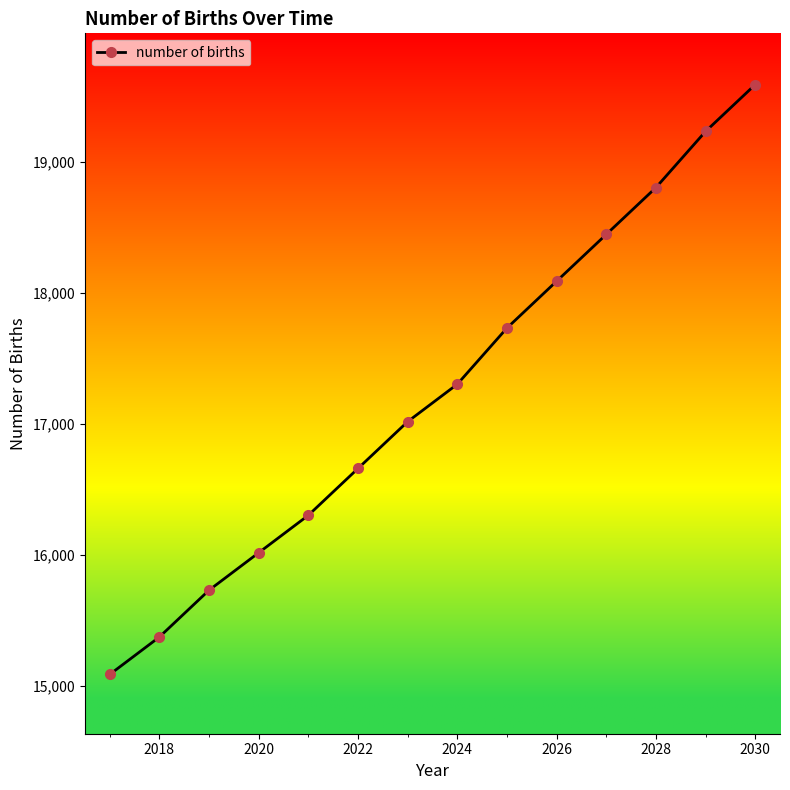

Reading left to right, list all the values displayed in this chart.

15085.9	15371.9	15729.3	16015.3	16301.3	16658.8	17016.3	17302.3	17731.3	18088.7	18446.2	18803.7	19232.7	19590.2